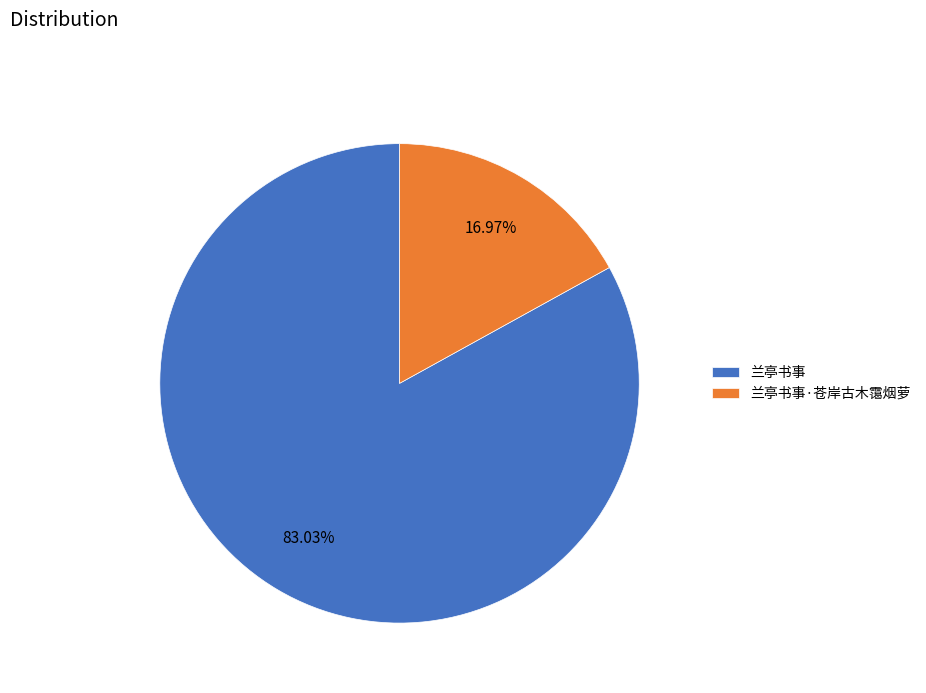

What is the total percentage of 兰亭书事 and 兰亭书事·苍岸古木霭烟萝?

100.0%